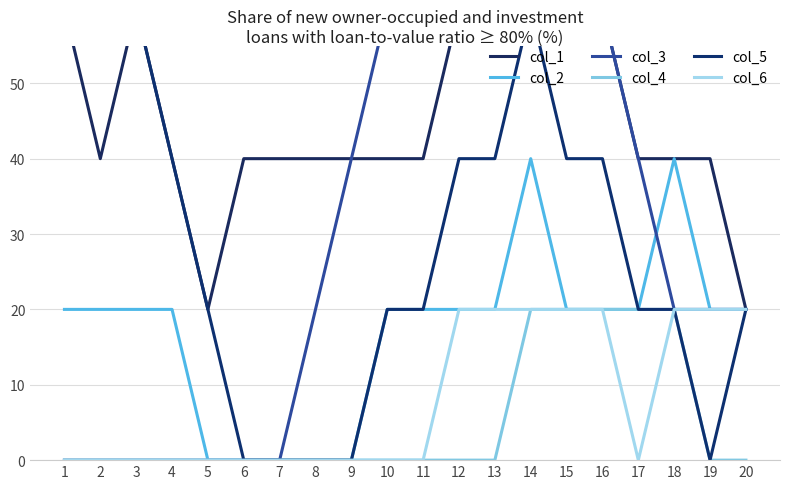

Which category has the highest value across all series?

15